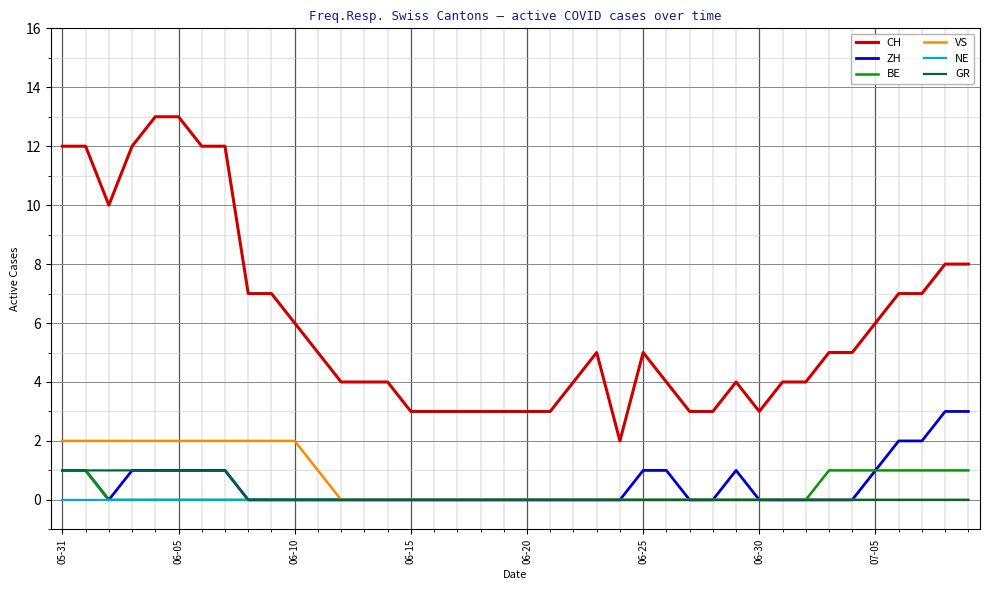

Which series has the largest total across all categories?

CH